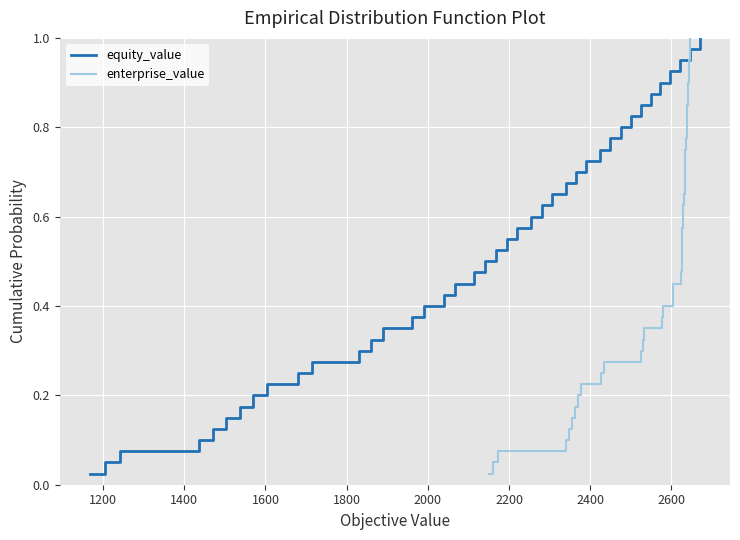

True or false: enterprise_value has a value of 1.0 at 26.

False